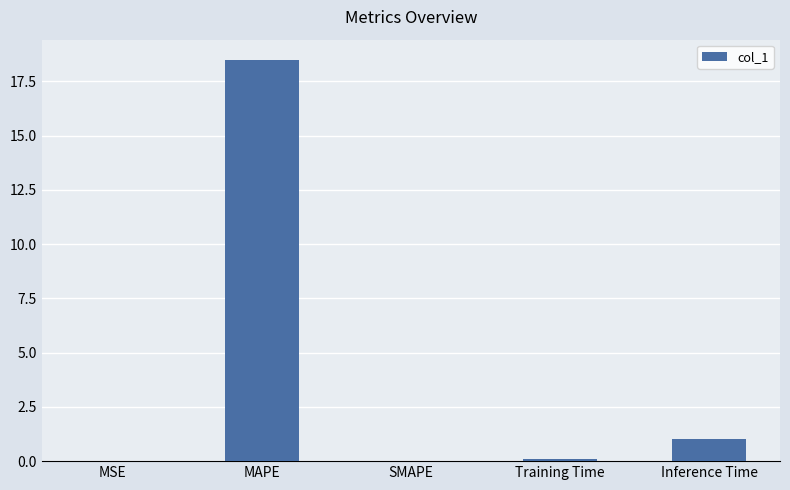

What is the maximum value shown in the chart?

18.5